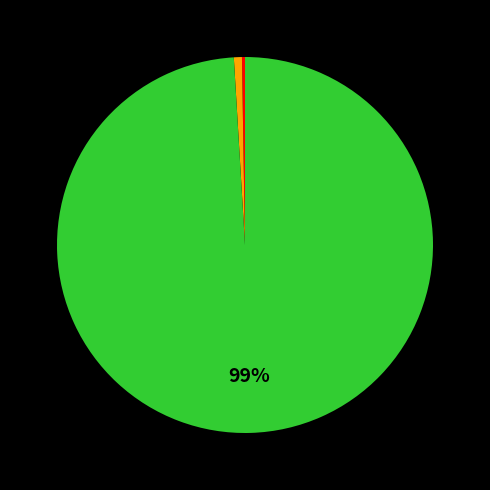

Is there any slice that represents more than half of the pie?

Yes